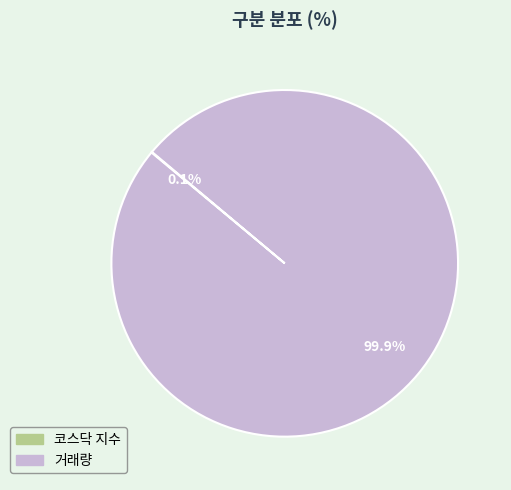

What portion of the pie excludes 거래량?

0.1%